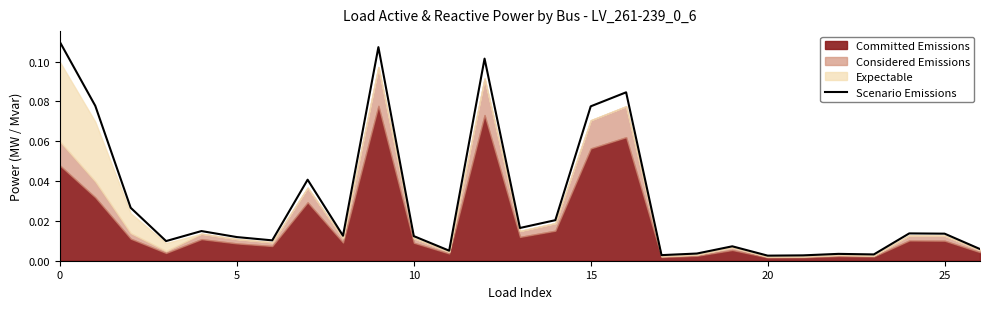

What is the sum of all values?

0.8